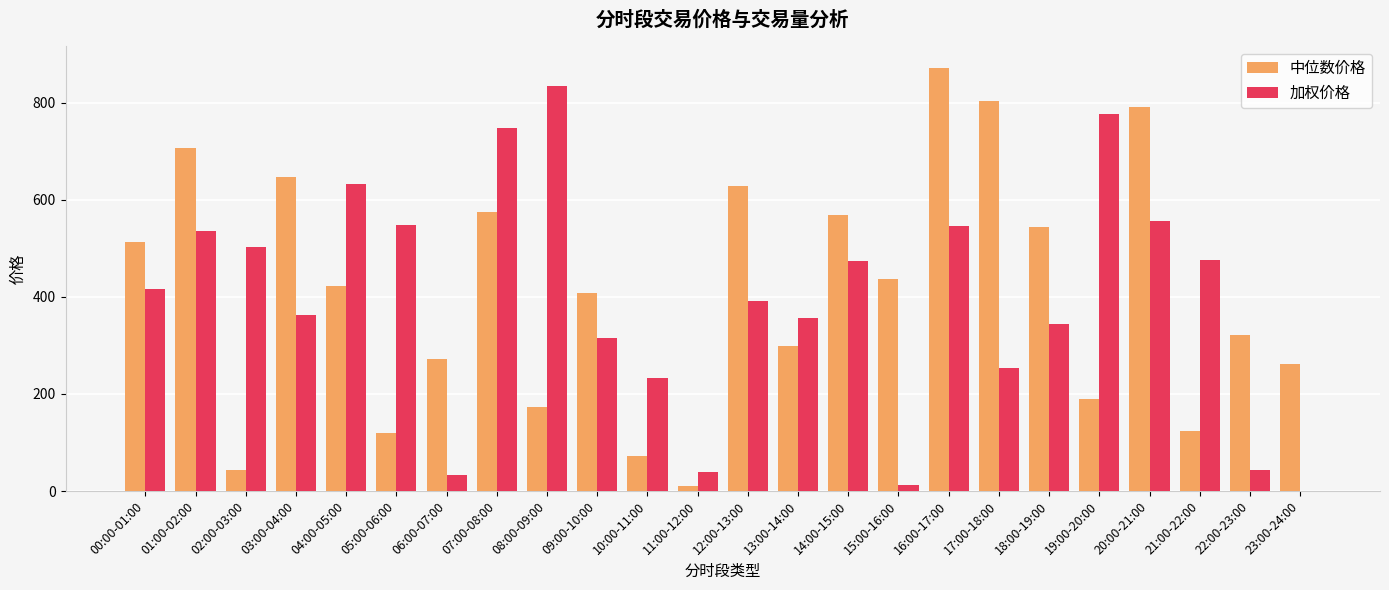

The 中位数价格 series shows 512.7 at 00:00-01:00. True or false?

True